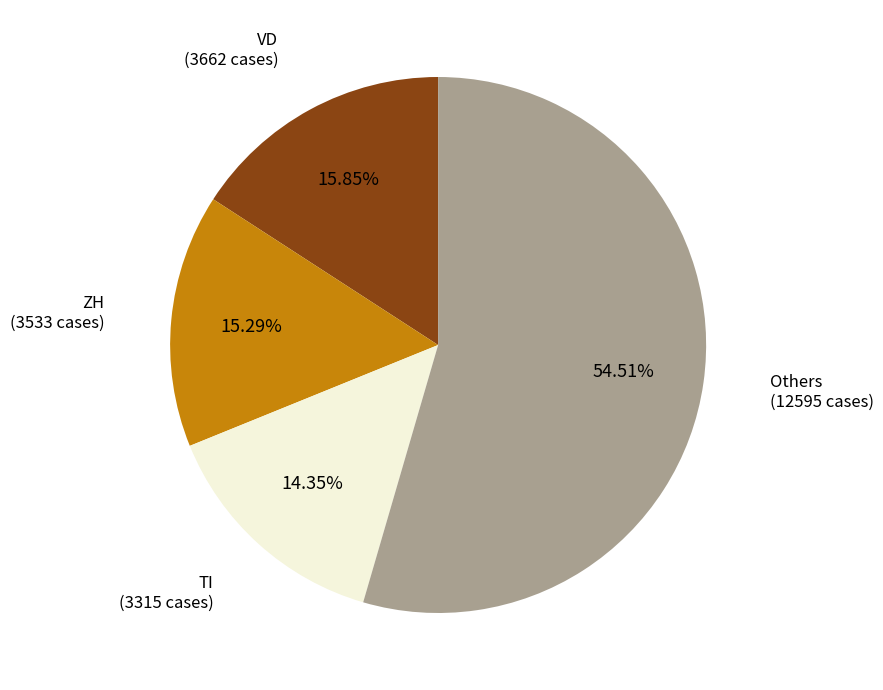

Does any single category account for the majority?

Yes